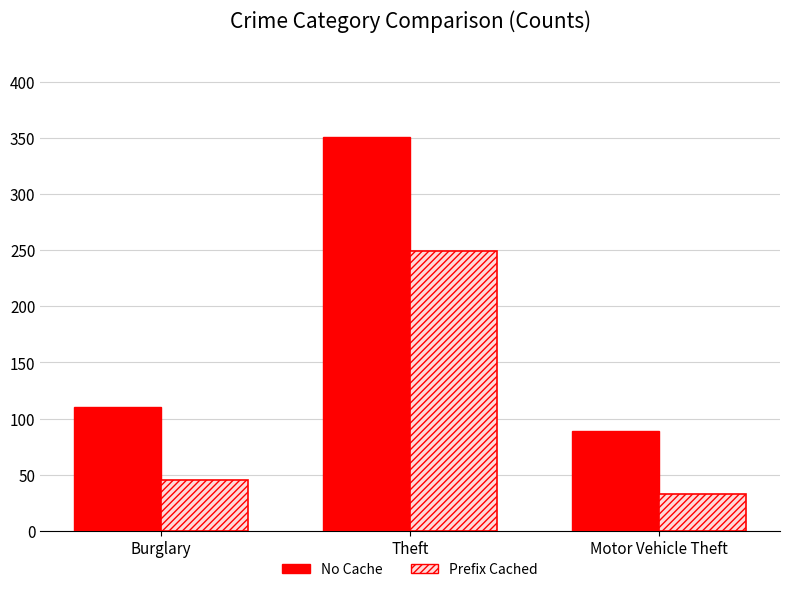

Are the bars horizontal?

No